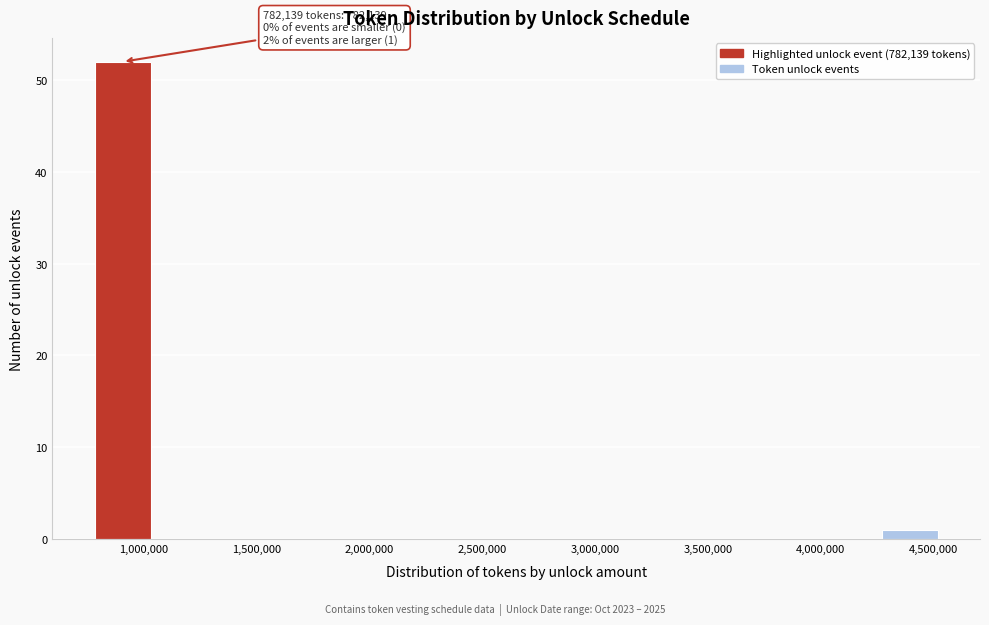

Over which range of the x-axis is the bar tallest?

800000 to 1050000